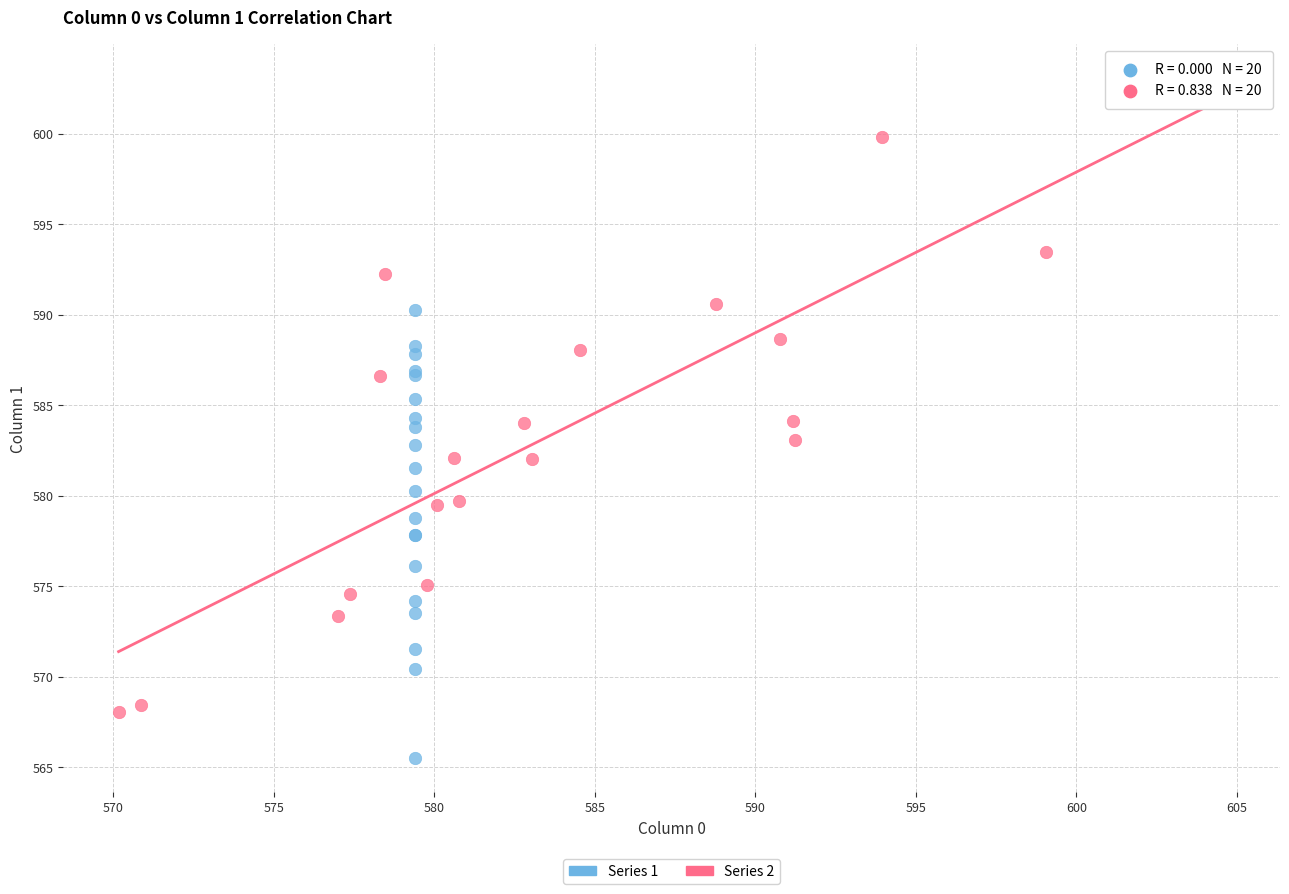

What are all the series names shown in the legend?

Series 1, Series 2